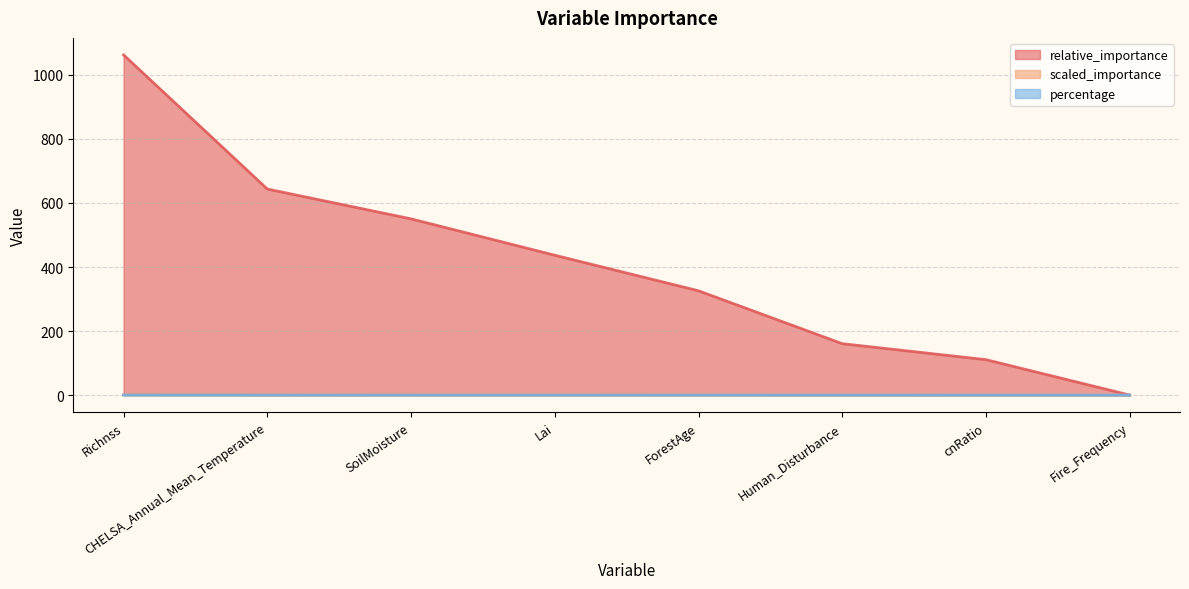

What is the maximum value for scaled_importance?

1.0